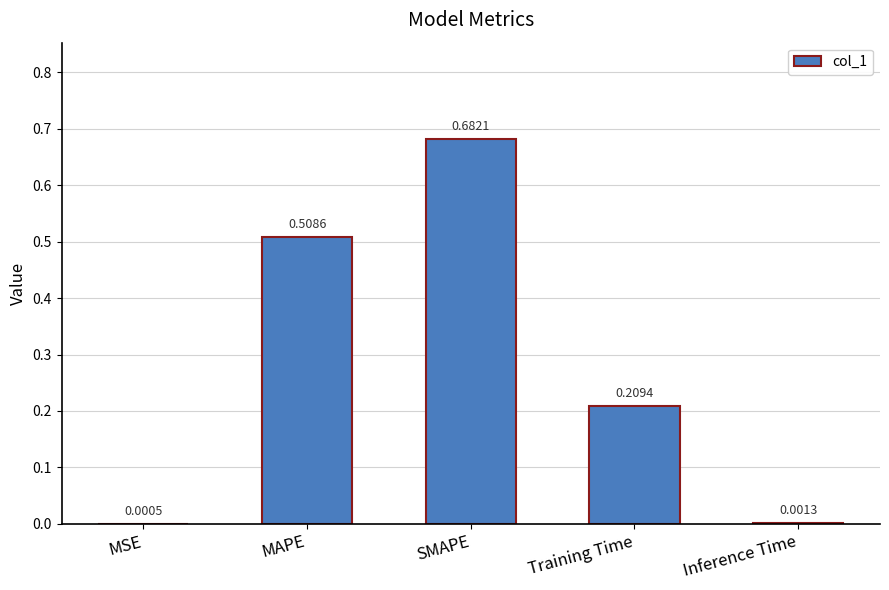

Between Inference Time and SMAPE, which is larger?

SMAPE